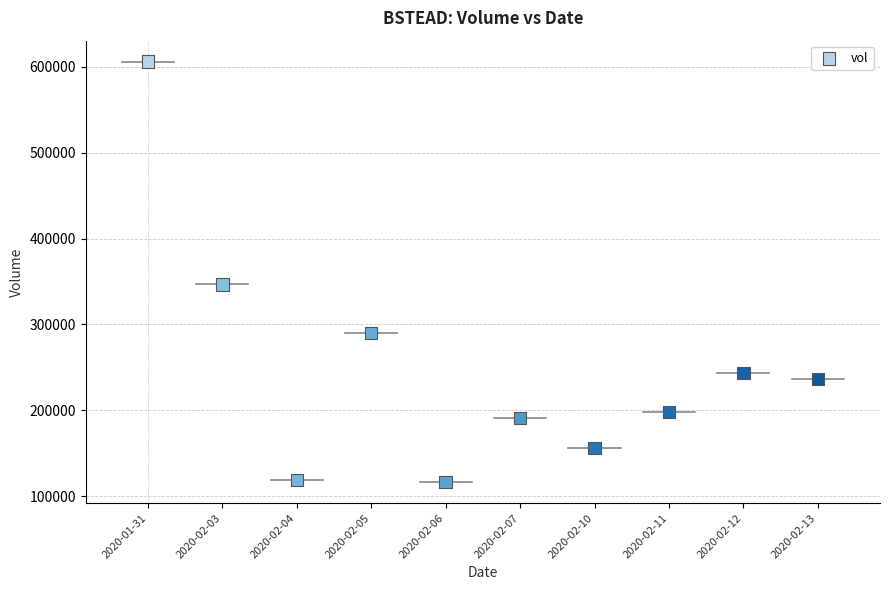

What Y value in the scatter plot is closest to 361150?

346700